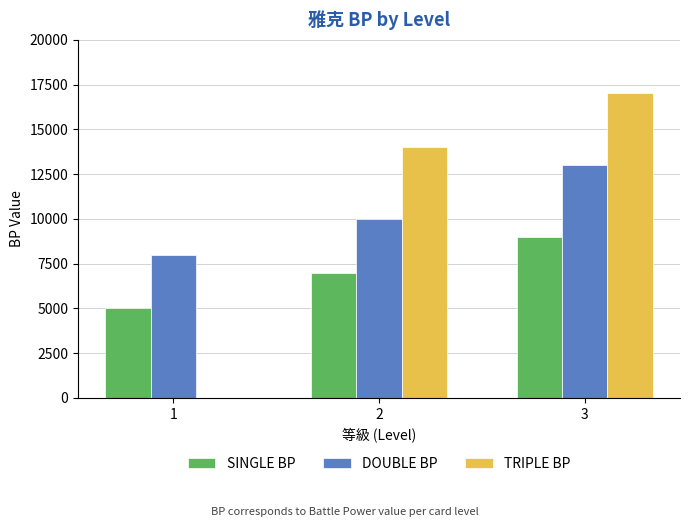

Reading right to left, list all the values displayed in this chart.

SINGLE BP: 3=9000	2=7000	1=5000
DOUBLE BP: 3=13000	2=10000	1=8000
TRIPLE BP: 3=17000	2=14000	1=0